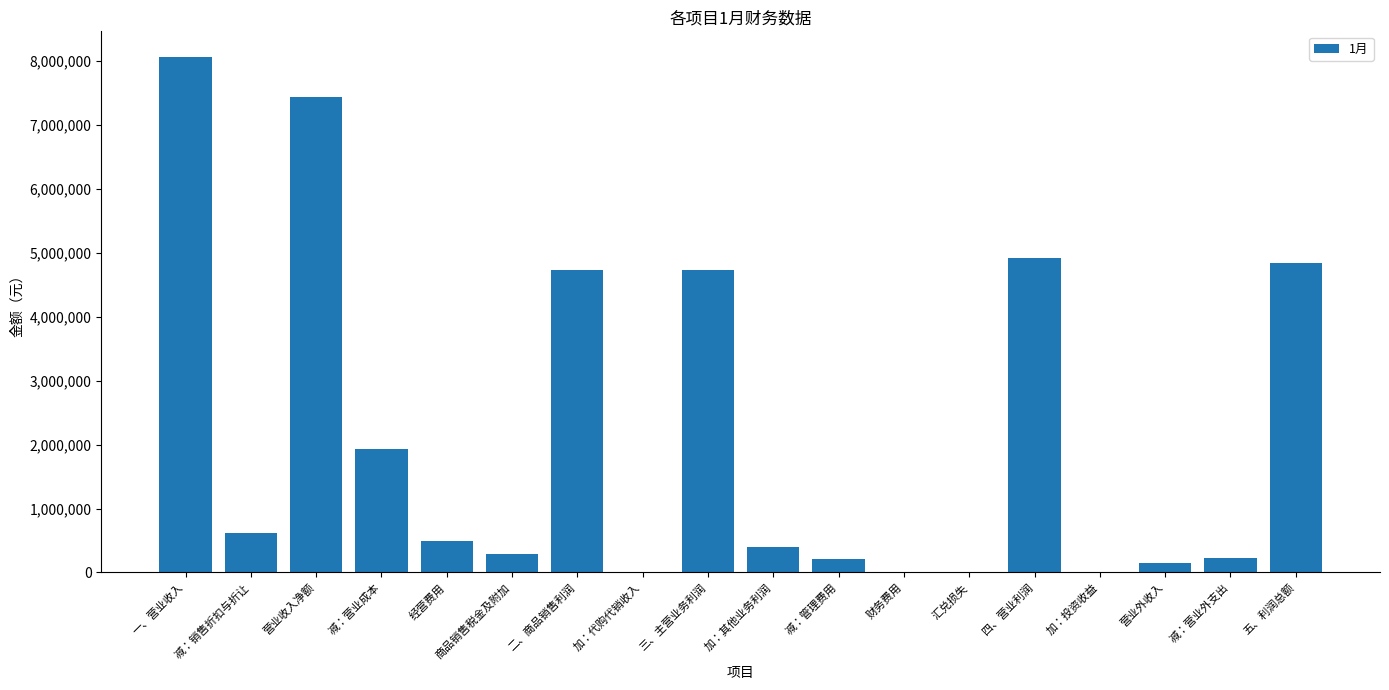

What is the approximate value at 五、利润总额?

4849203.2